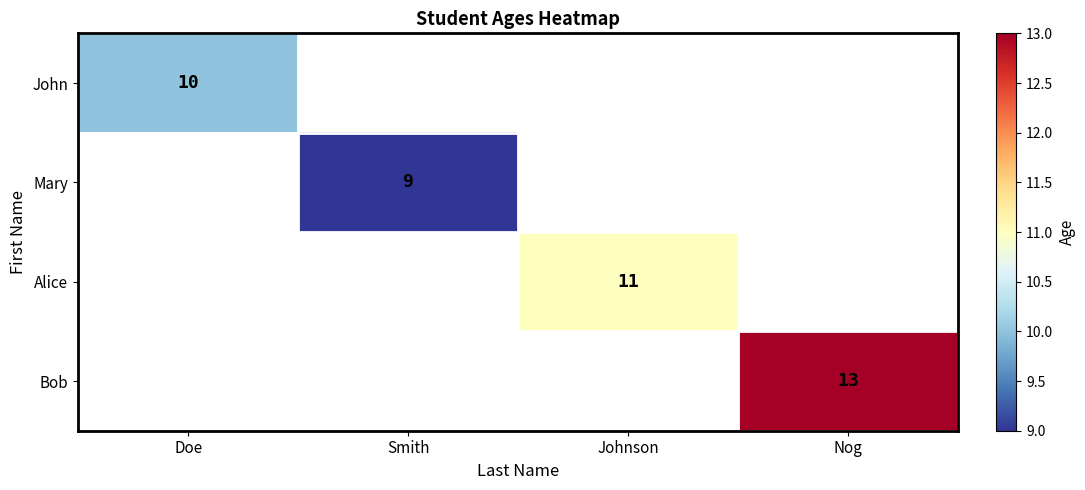

Count the number of categories in the chart.

4